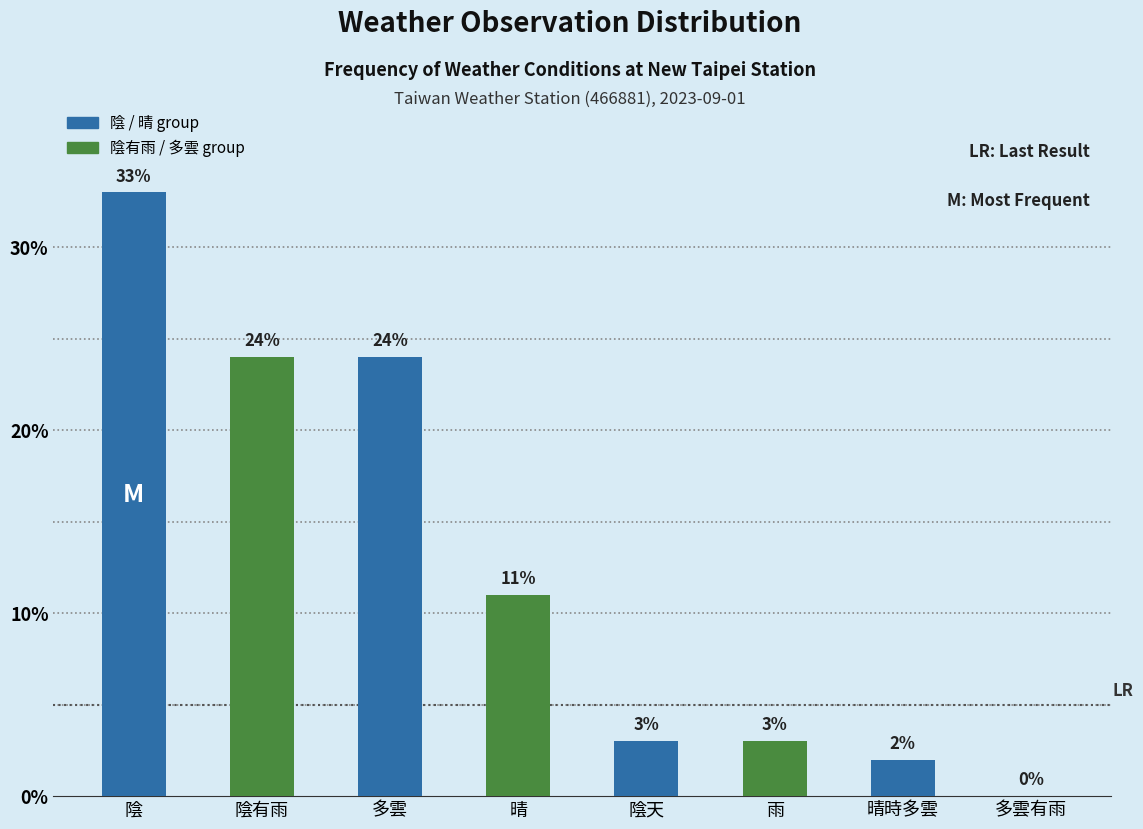

The chart shows a value of 32 at 陰有雨. True or false?

False